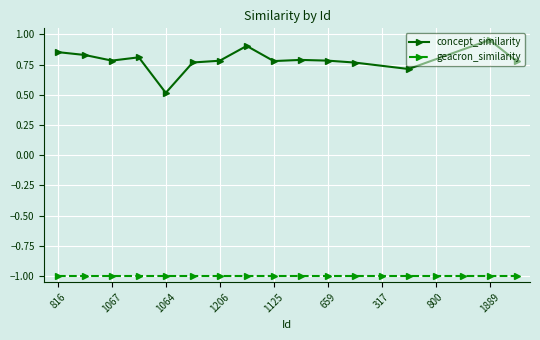

The concept_similarity series shows 0.9 at 816. True or false?

True